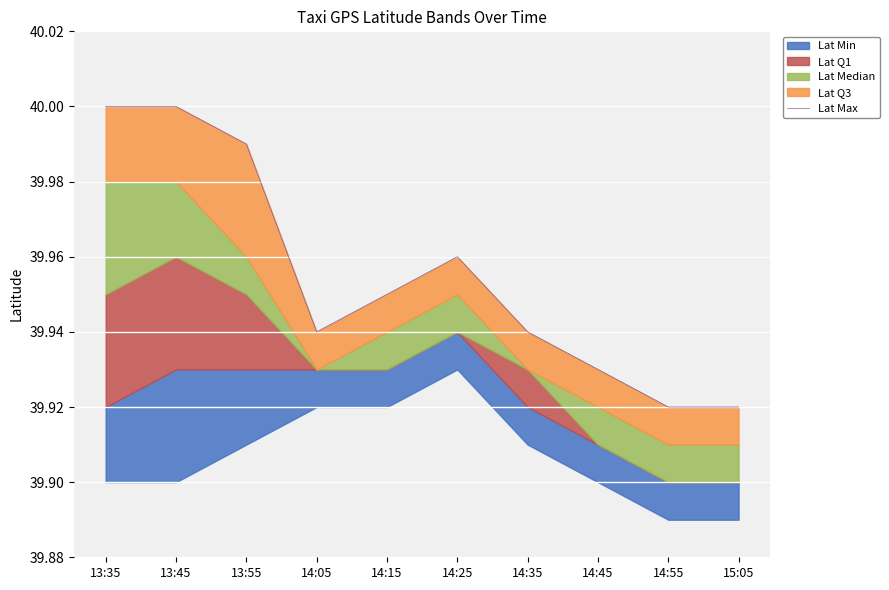

What is the ratio of the value at 14:15 to the value at 14:55?

1.0